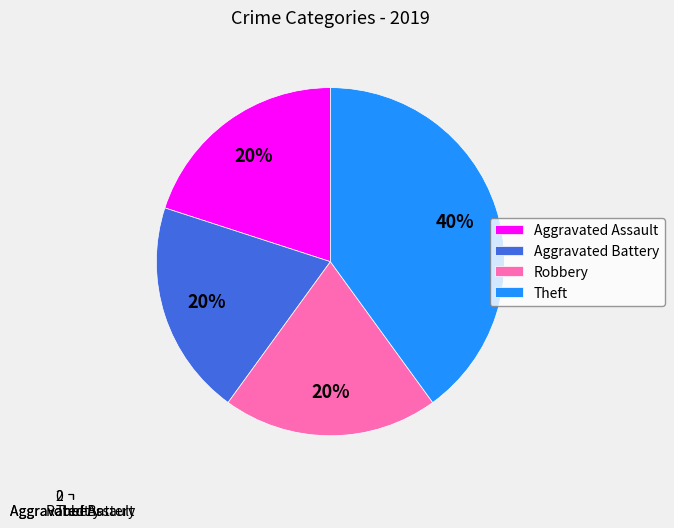

What percentage do Aggravated Battery and Robbery together represent?

40.0%